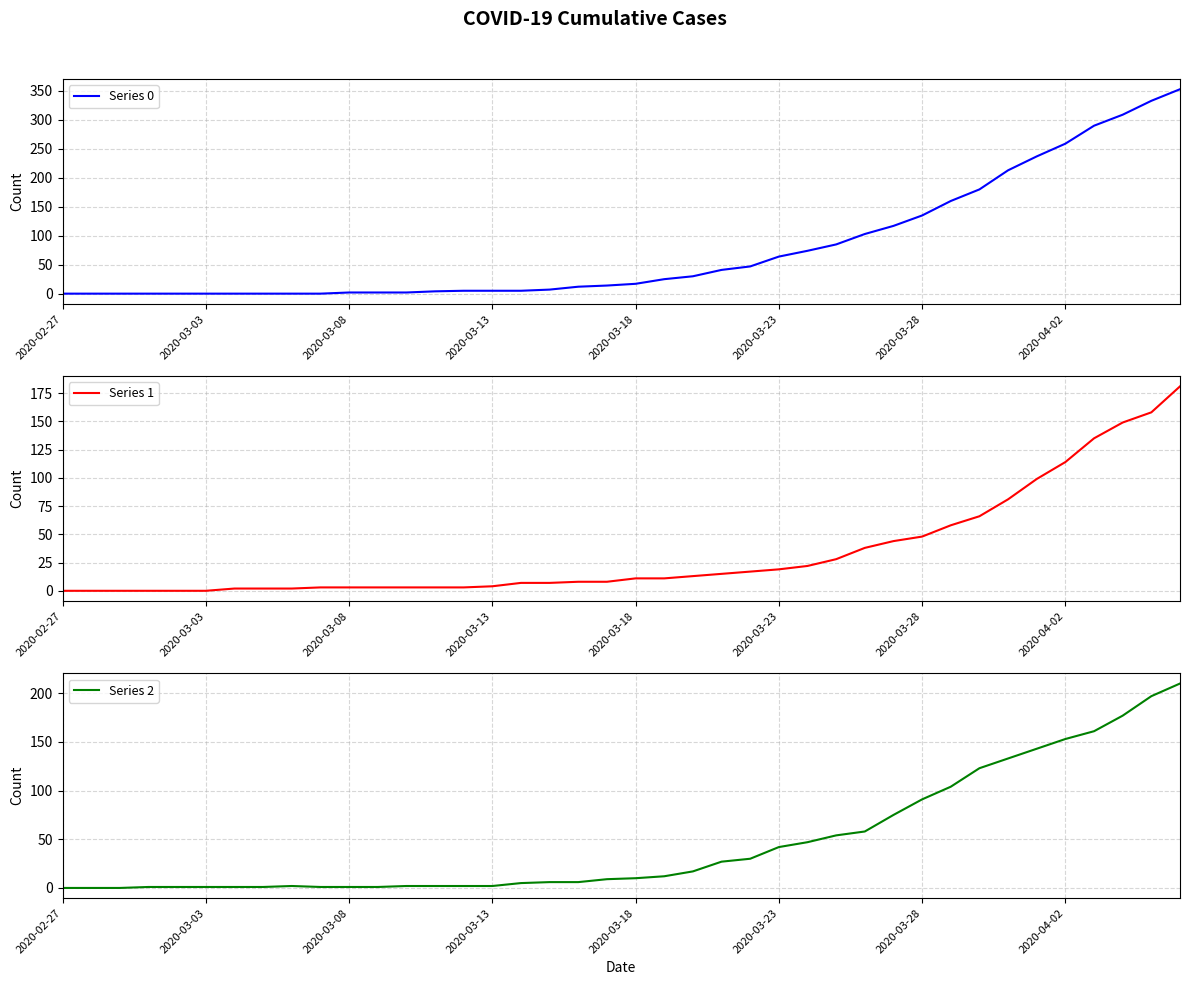

What is the total value across all series at 2020-03-18?

38